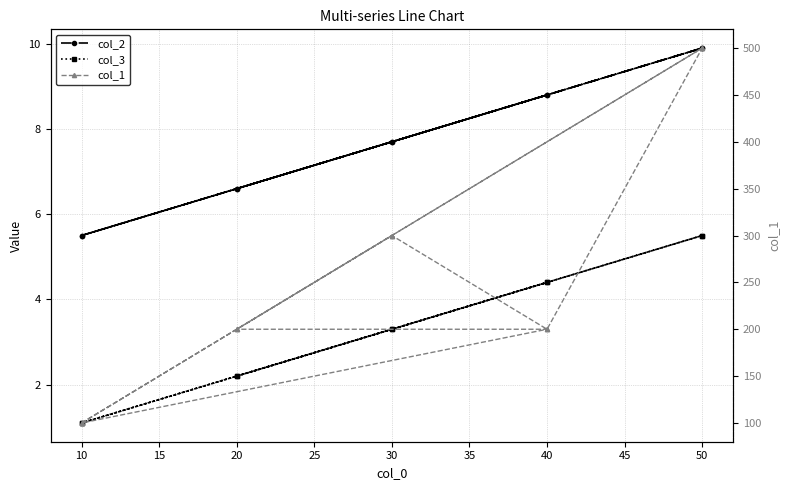

Does the chart display data point markers on the line(s)?

Yes